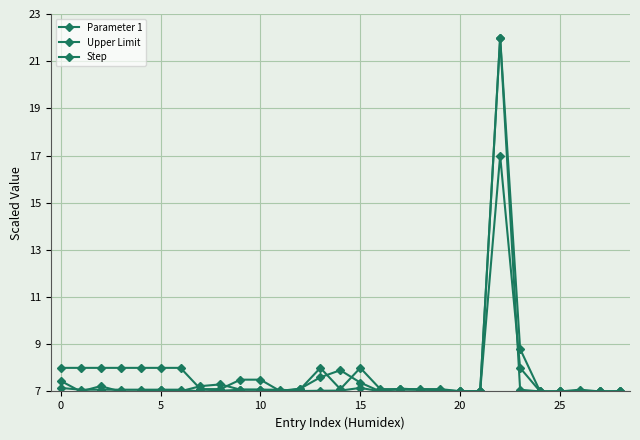

Is this an area chart (filled region under the line)?

No